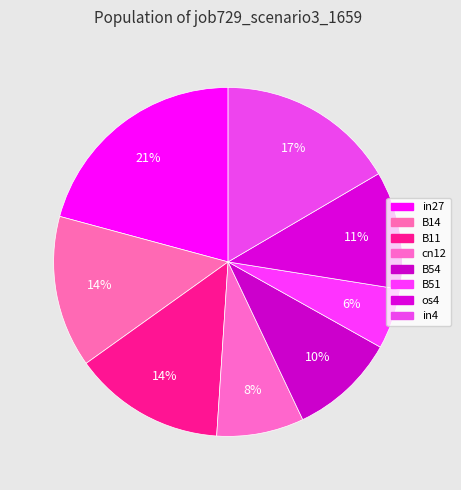

Does B54 account for over 50% of the chart?

No